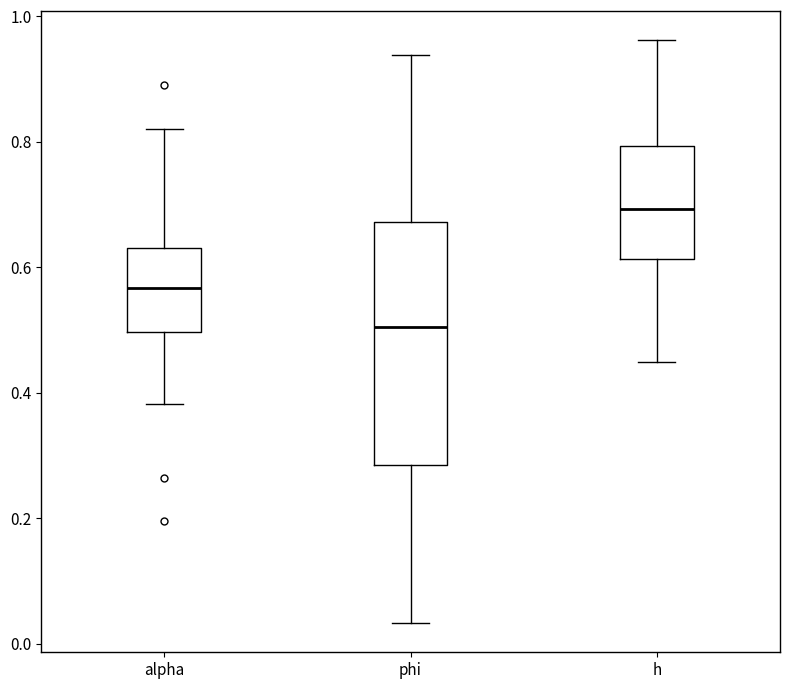

Which box has the lowest median line?

phi